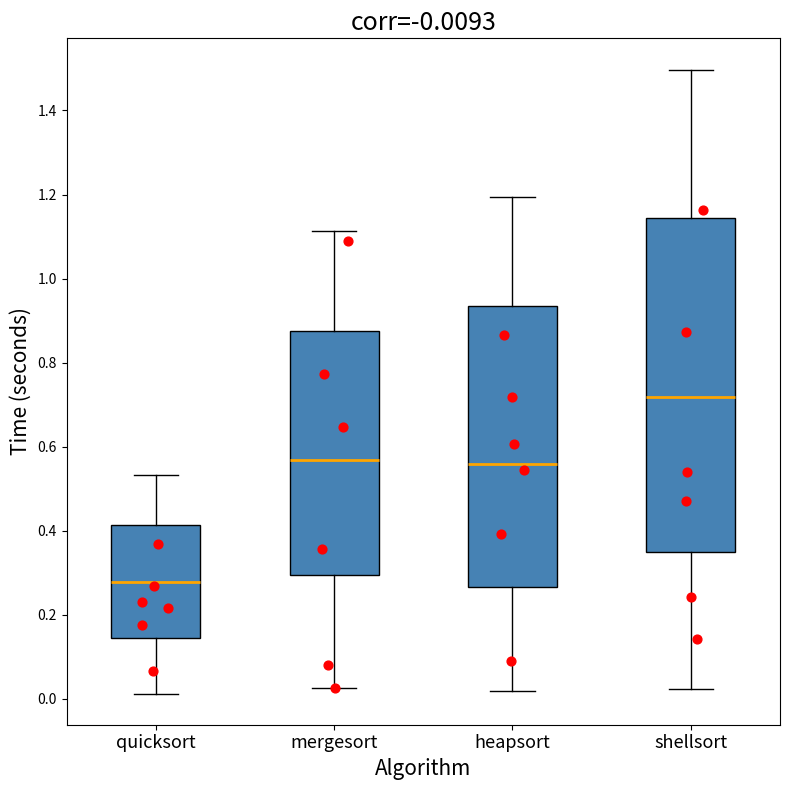

Which box's median line is the lowest?

quicksort